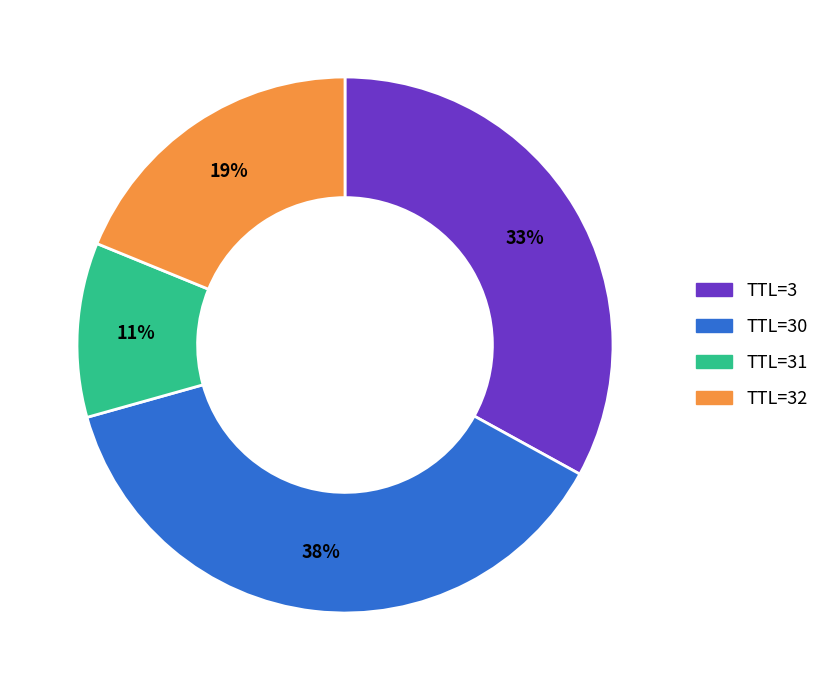

How many slices are in this pie chart?

4